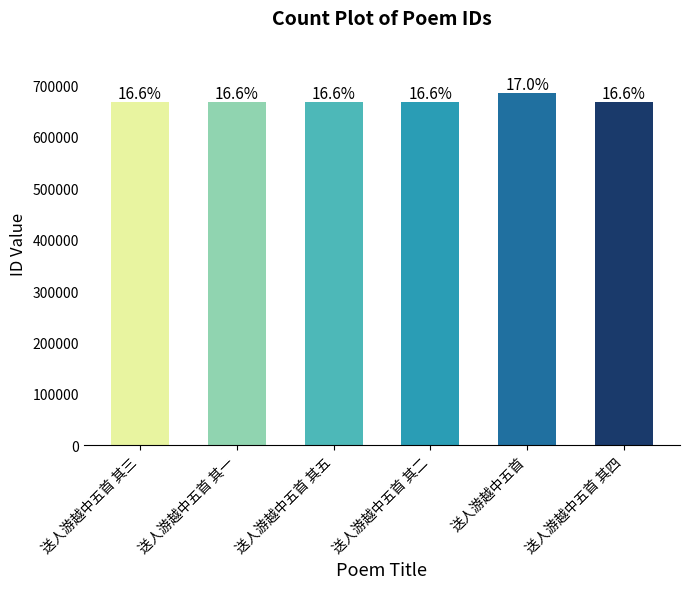

Is it true that the value at 送人游越中五首 其四 is 668077?

True